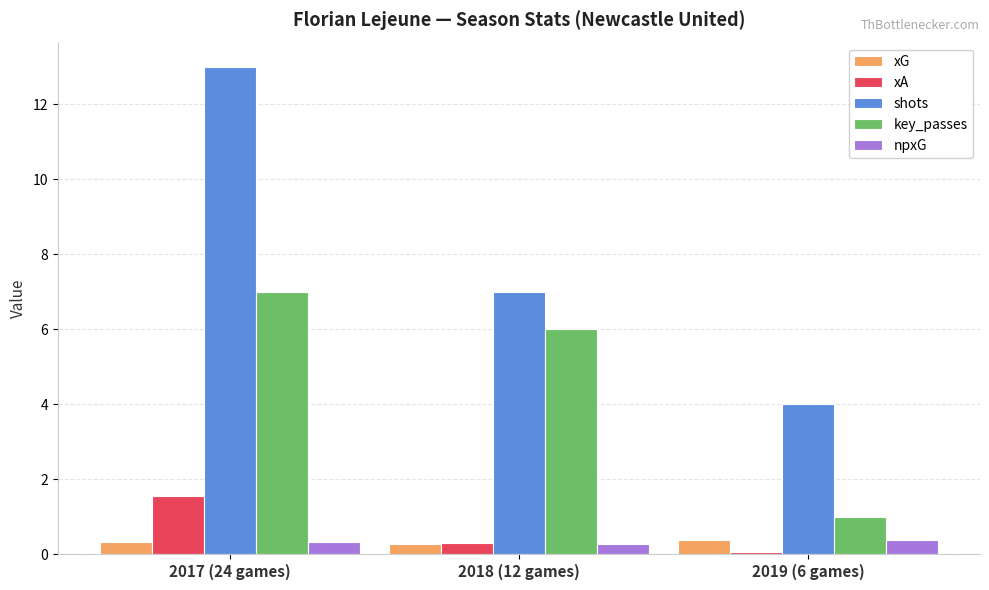

What position from the right is 2018 (12 games)?

2